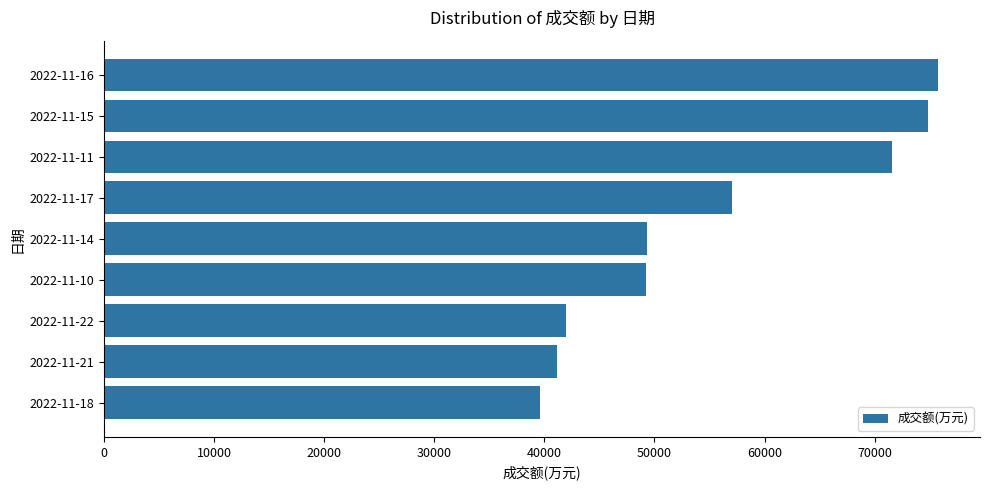

Between 2022-11-18 and 2022-11-16, which is larger?

2022-11-16